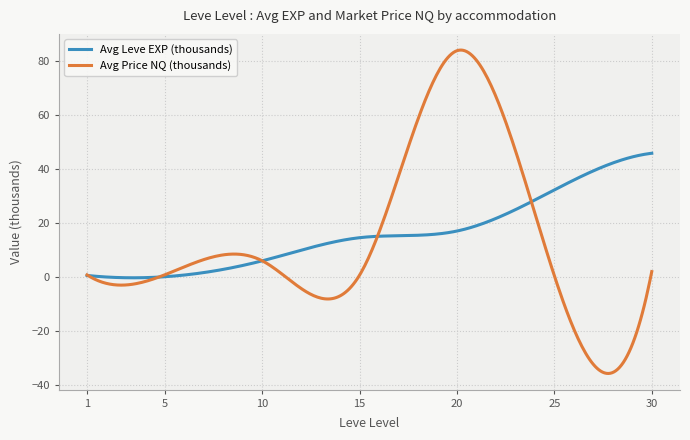

Rank the series by their average value, from highest to lowest.

Avg Leve EXP (thousands), Avg Price NQ (thousands)